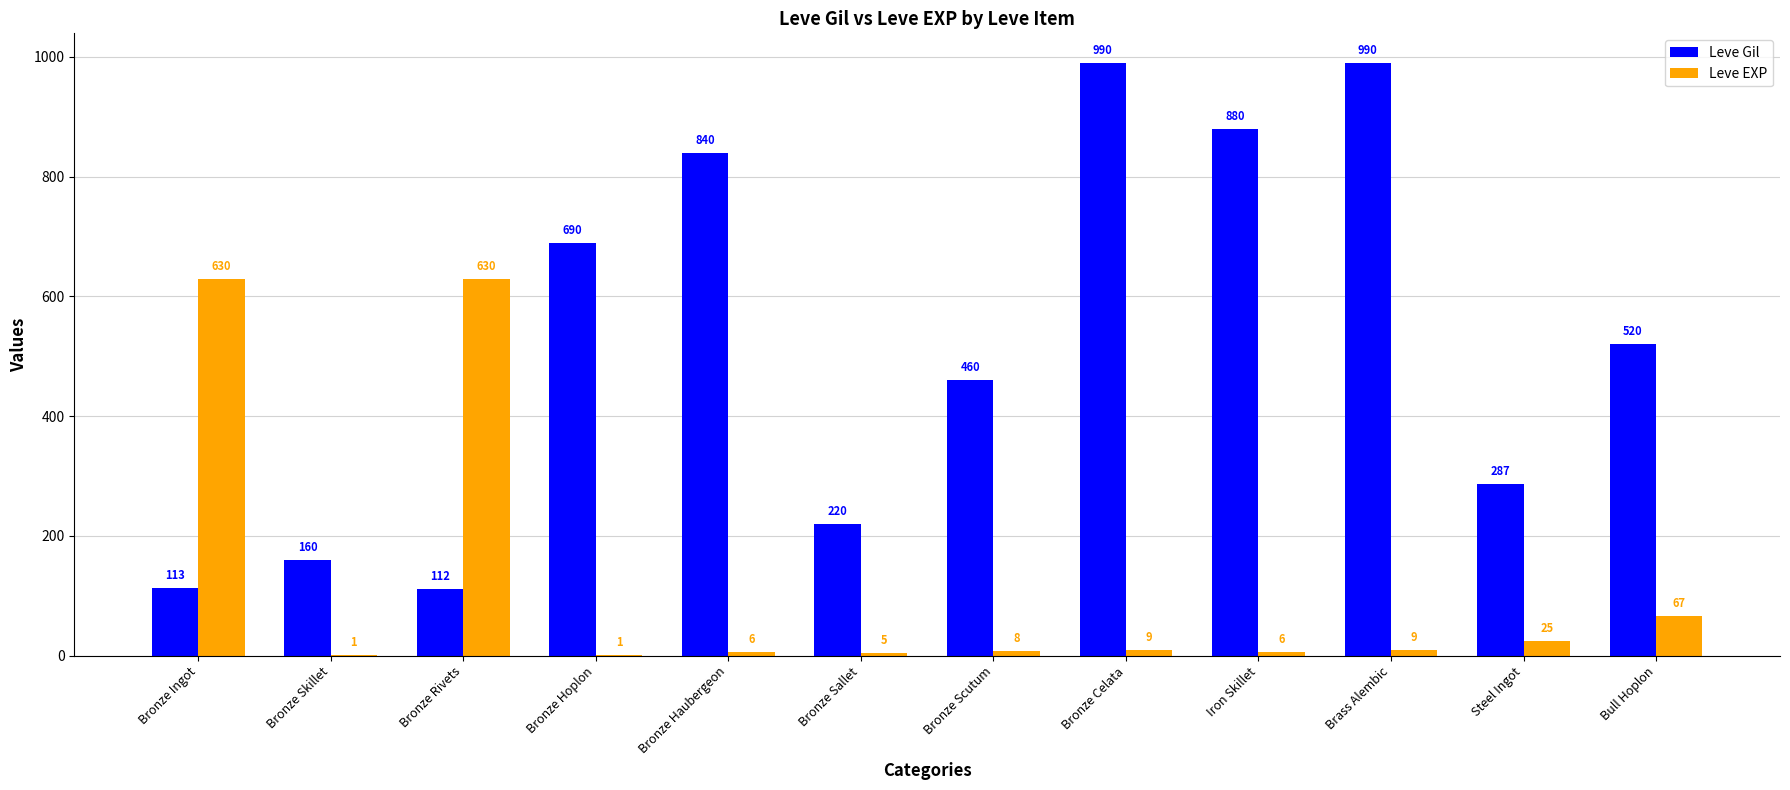

What is the sum of the Leve Gil values at Bronze Sallet and Bronze Ingot?

333